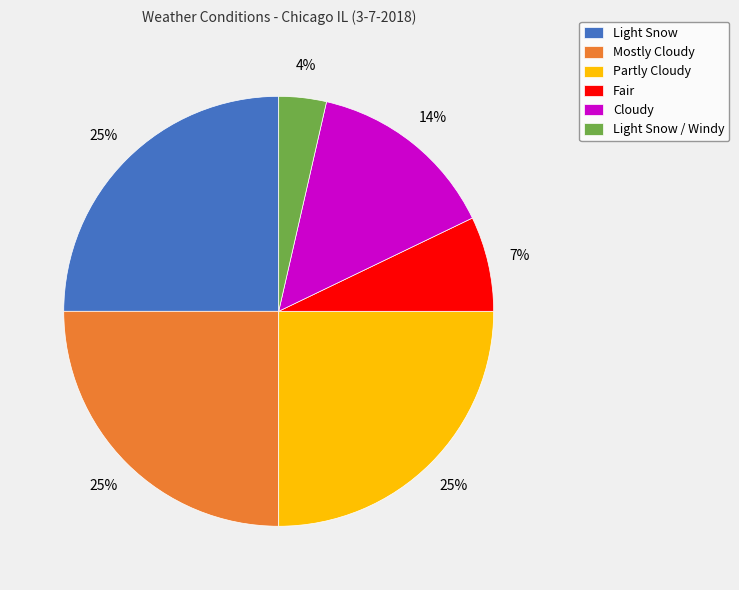

Does any single category account for the majority?

No